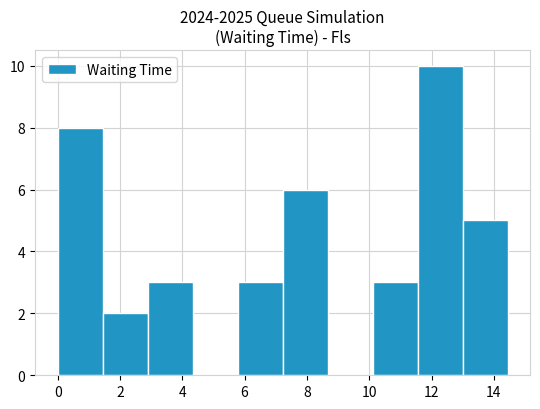

Reading left to right, list every bar in this chart as the range it spans on the x-axis followed by its height. Neither the bar edges nor the heights are printed on the chart, so give them approximately, as read against the axes.

0.0 to 1.4: 8
1.4 to 2.8: 2
2.8 to 4.4: 3
4.4 to 5.8: 0
5.8 to 7.2: 3
7.2 to 8.6: 6
8.6 to 10.2: 0
10.2 to 11.6: 3
11.6 to 13.0: 10
13.0 to 14.4: 5